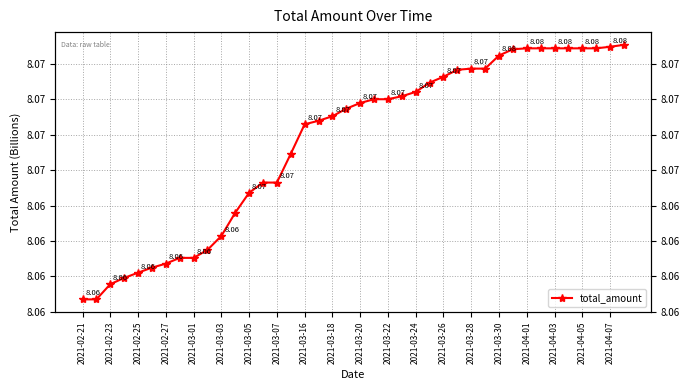

The value at 2021-03-18 is 1.9. True or false?

False